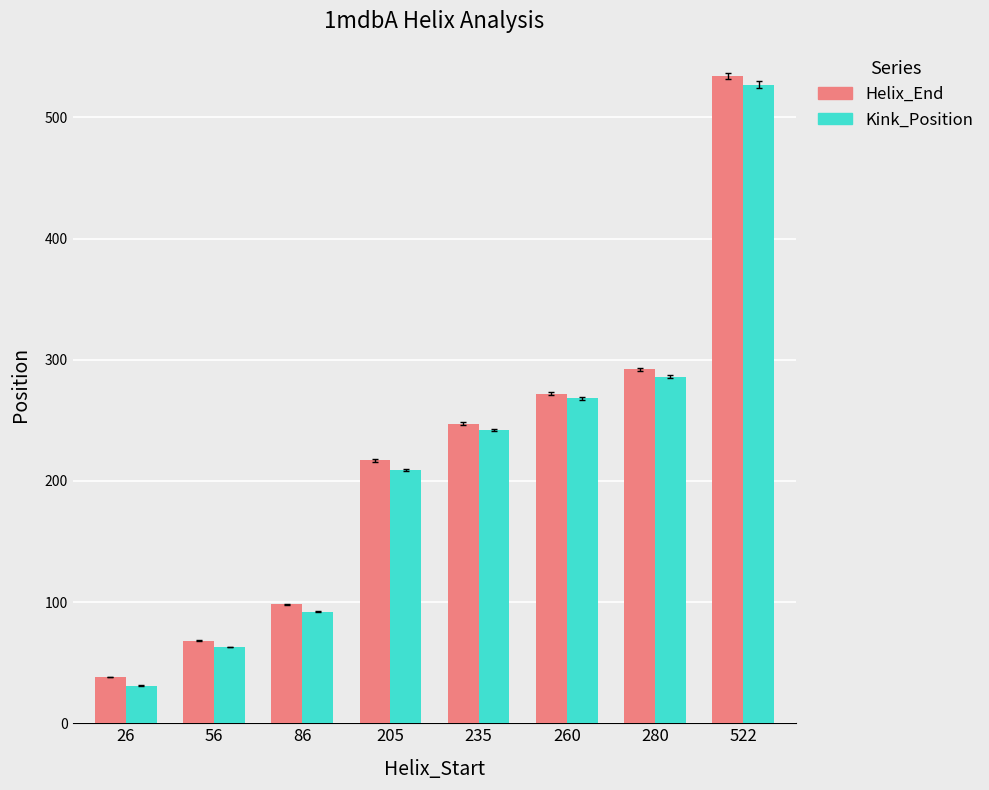

How many groups of bars are there?

8